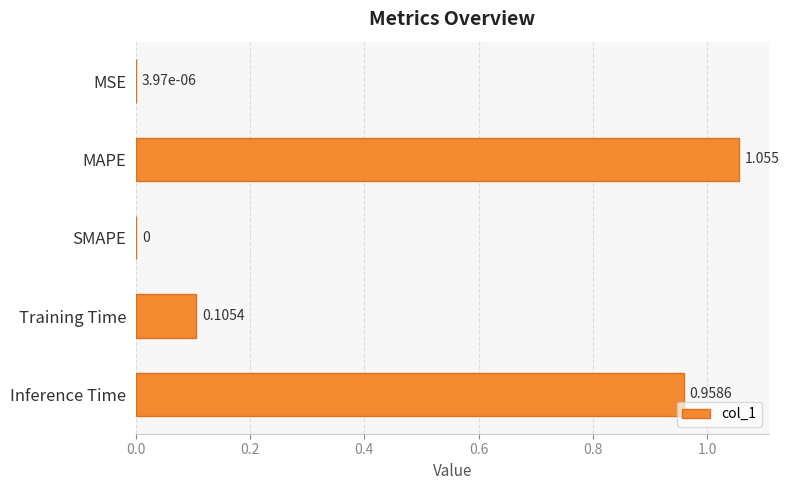

Which has a higher value, Training Time or MAPE?

MAPE